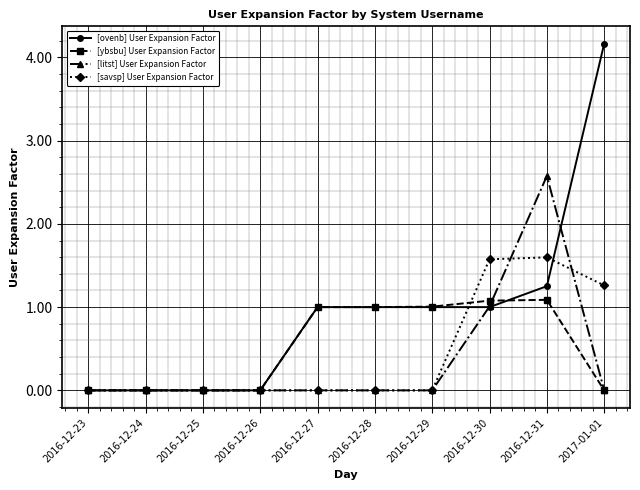

What is the difference between the [ovenb] User Expansion Factor values at 2016-12-28 and 2016-12-25?

1.0